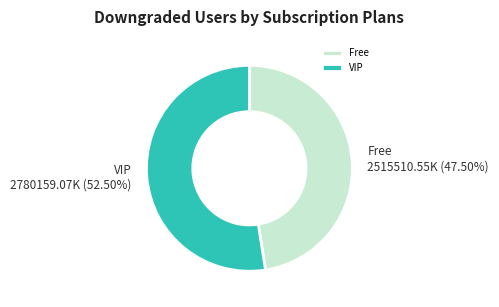

Which category has the biggest portion of the pie?

VIP